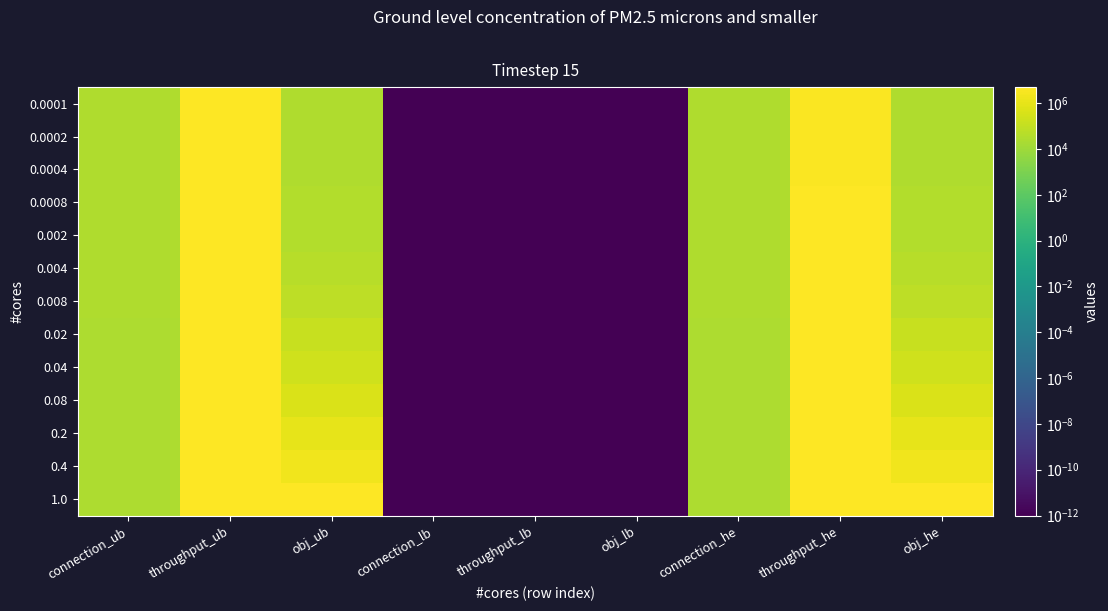

Which series has the largest total across all categories?

1.0